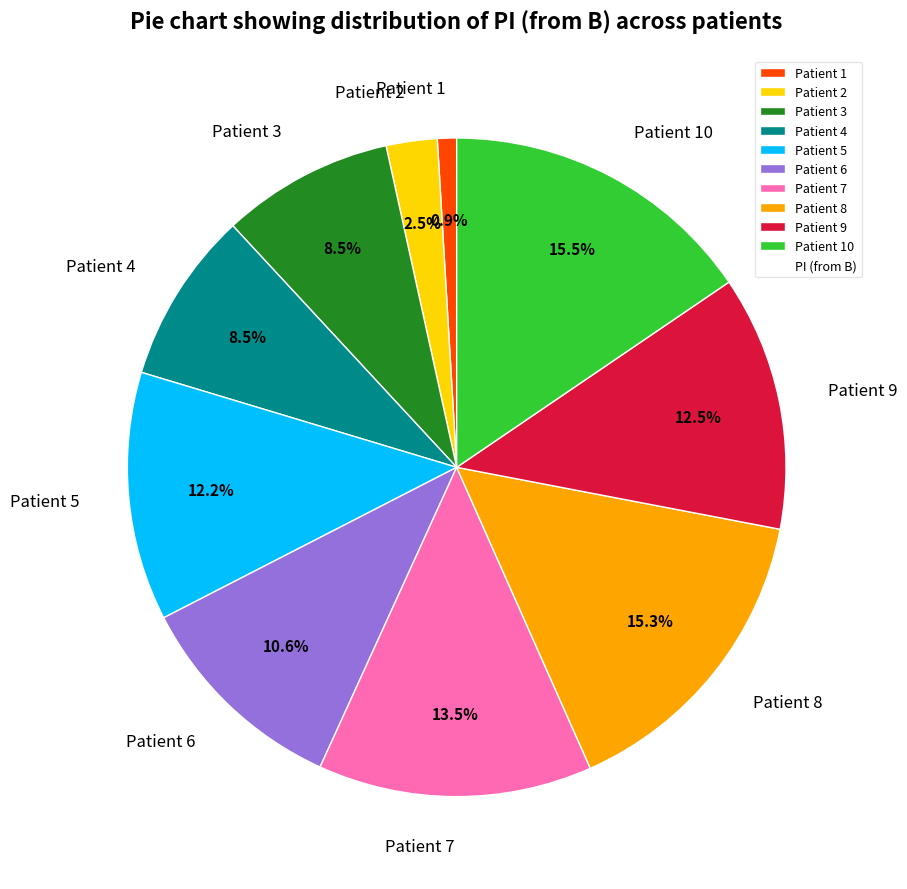

Do Patient 6 and Patient 7 together represent more than half of the pie?

No